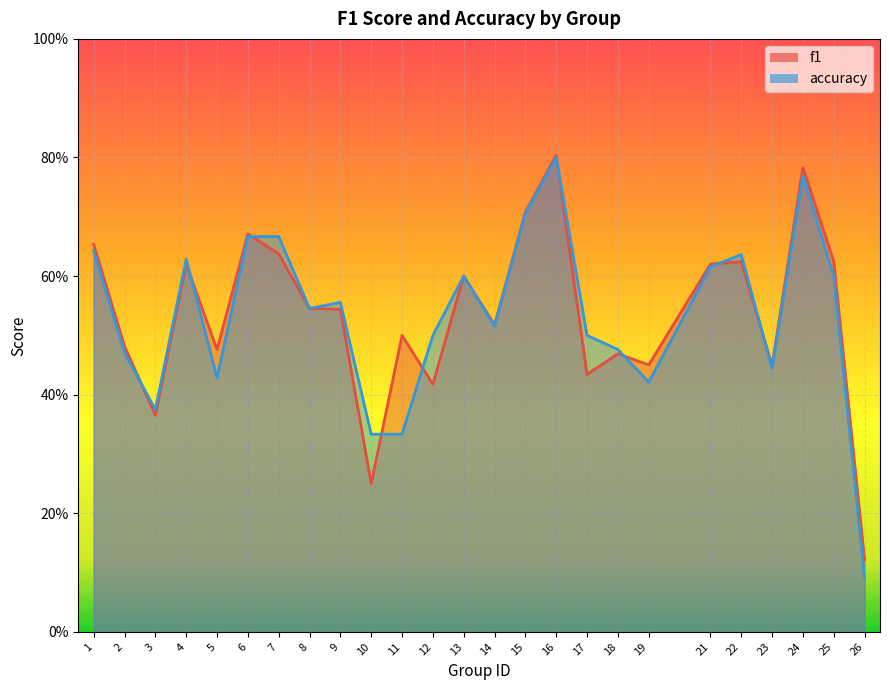

Which series has the widest spread of values?

accuracy